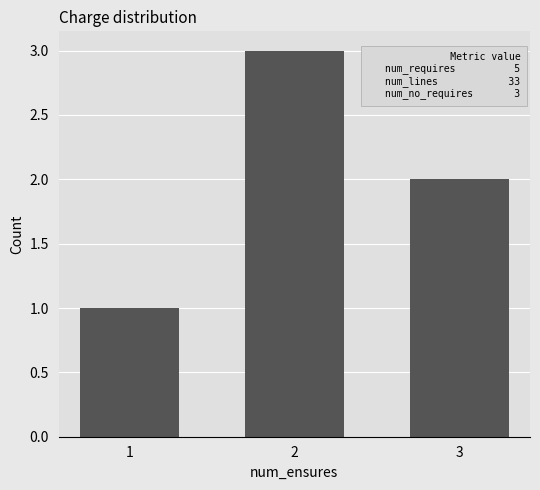

Are the bars horizontal?

No